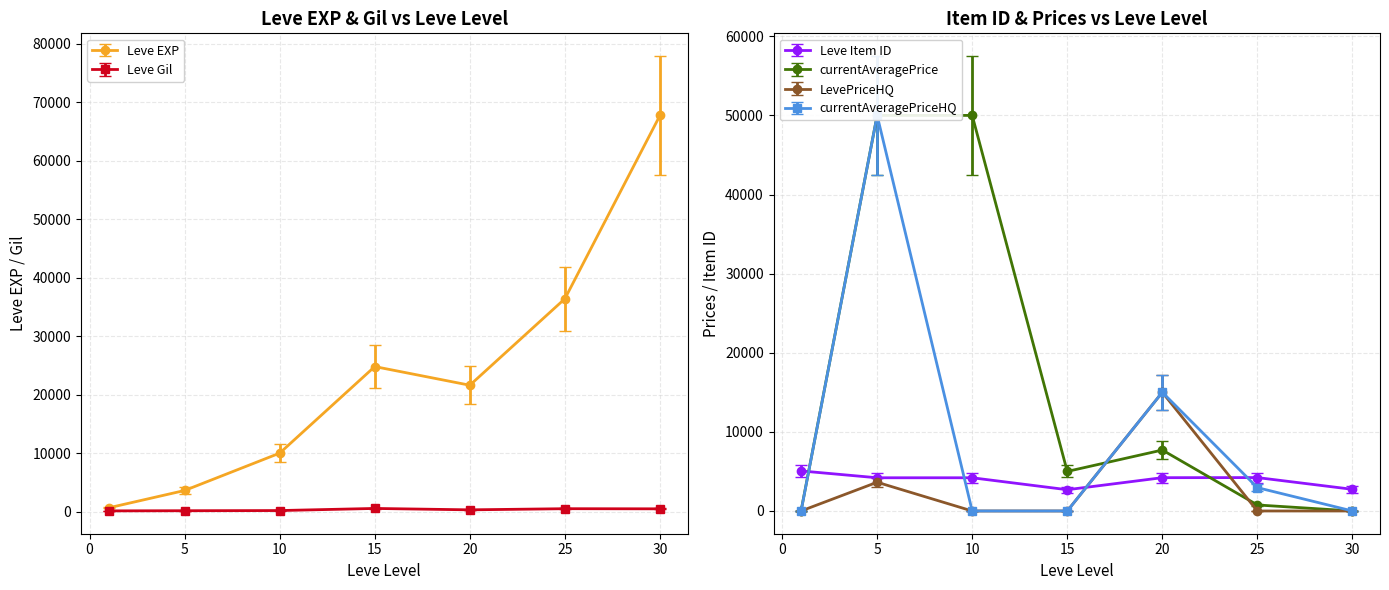

What is the maximum value shown in the chart?

67730